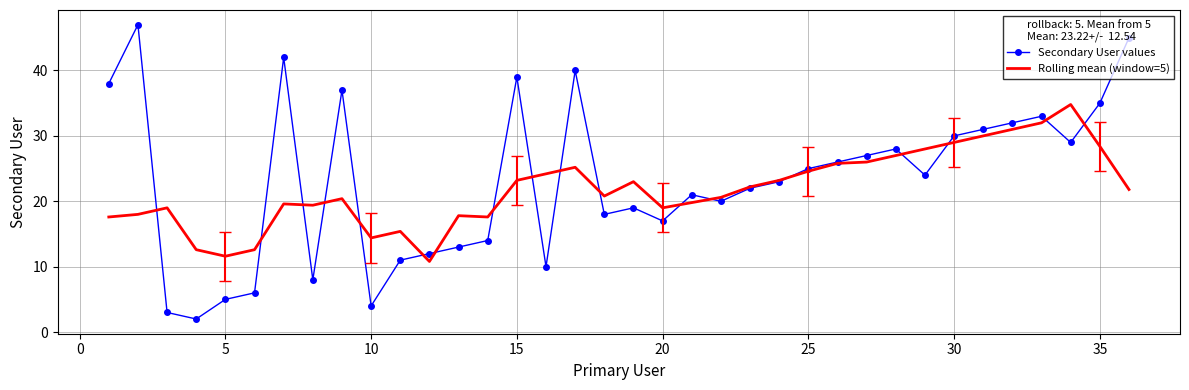

What is the minimum value shown in the chart?

2.0